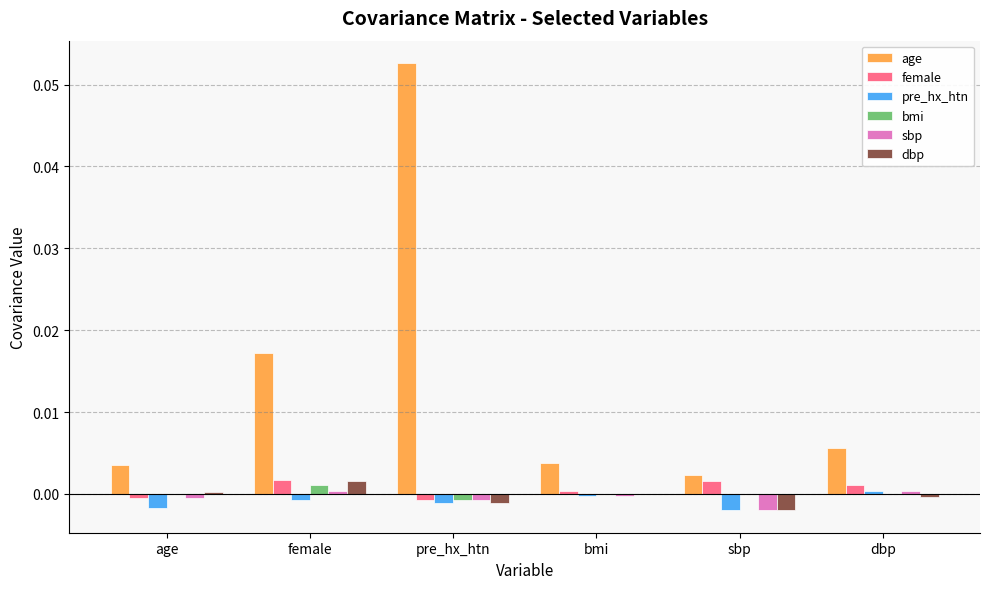

Which category has the highest value across all series?

pre_hx_htn